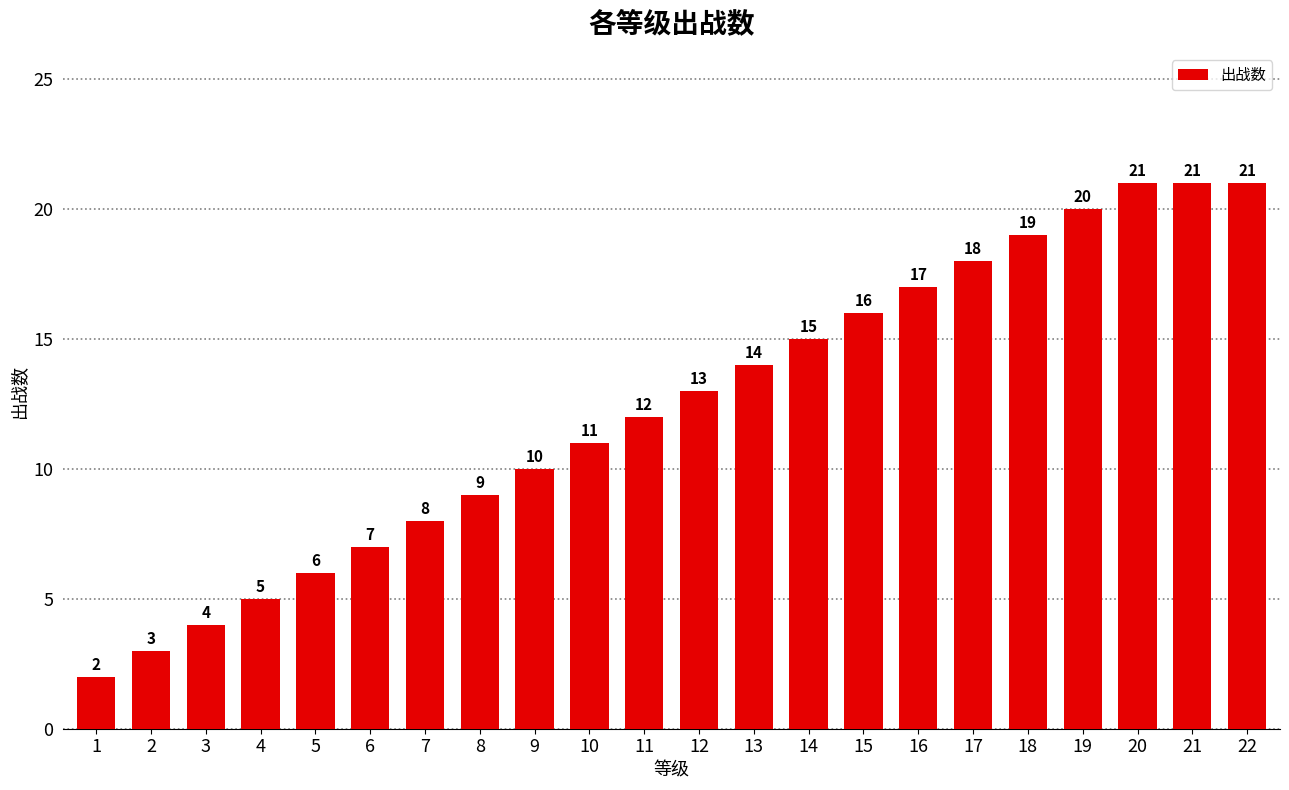

Between 10 and 12, which is larger?

12